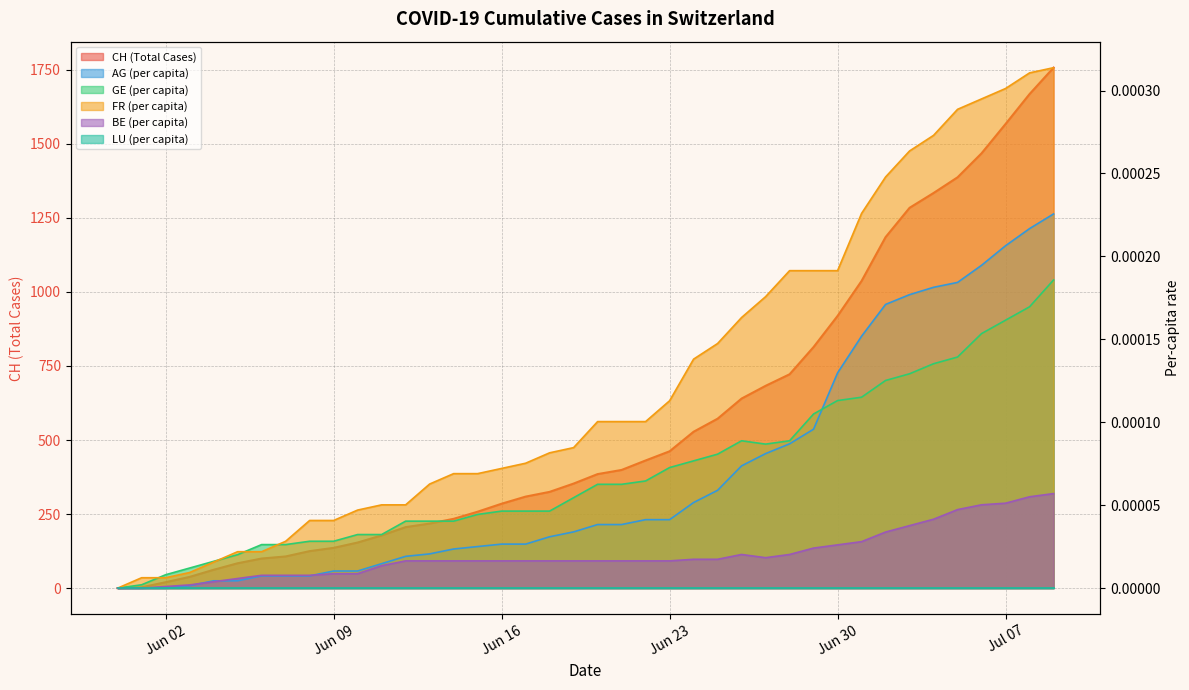

What is the difference between the maximum and minimum values in the CH series?

1757.0